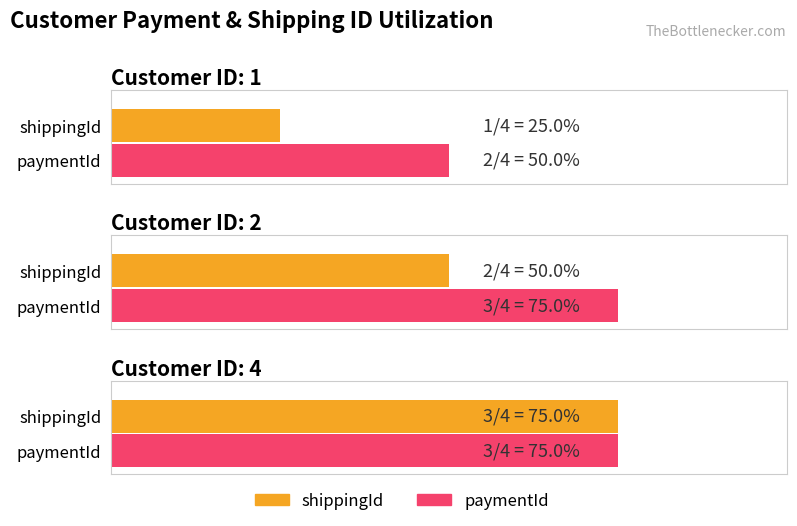

Rank the series at 4 from lowest to highest value.

shippingId, paymentId